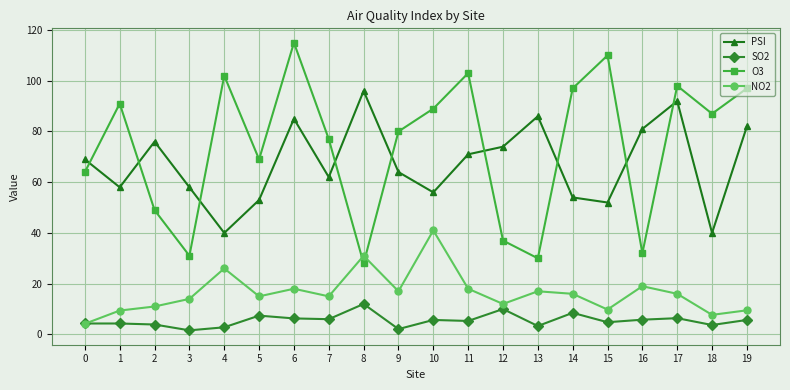

What is the difference between the maximum and minimum values in the PSI series?

56.0